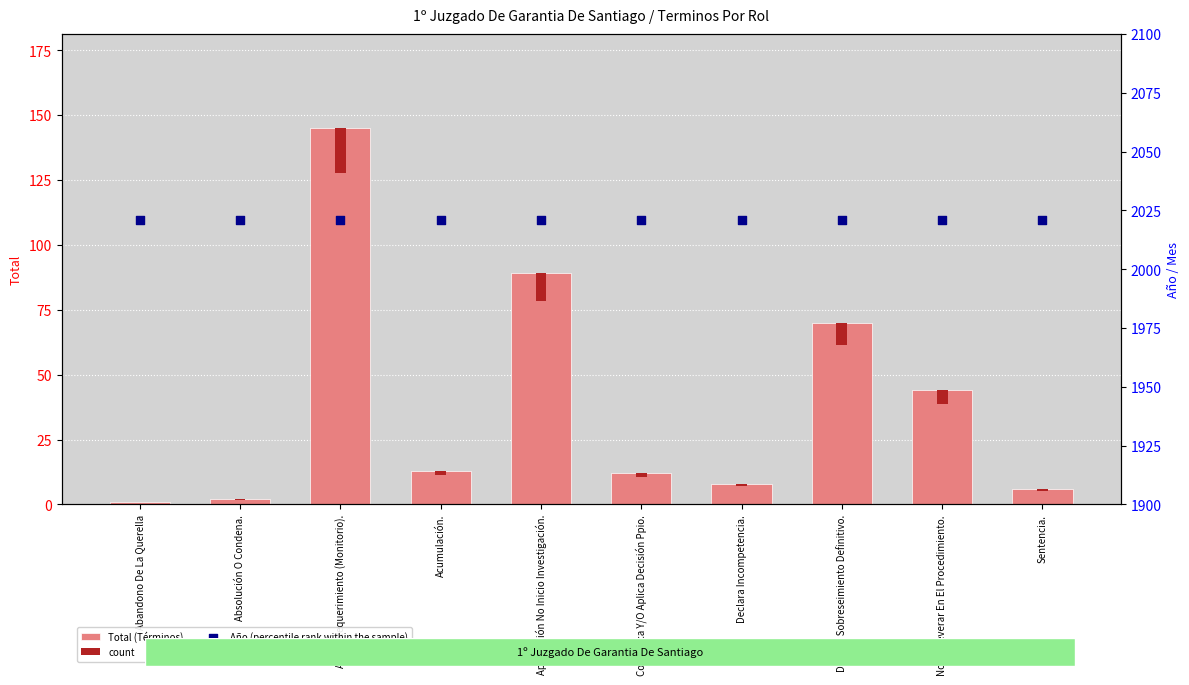

Which series contains the lowest Y value?

Total (Términos)